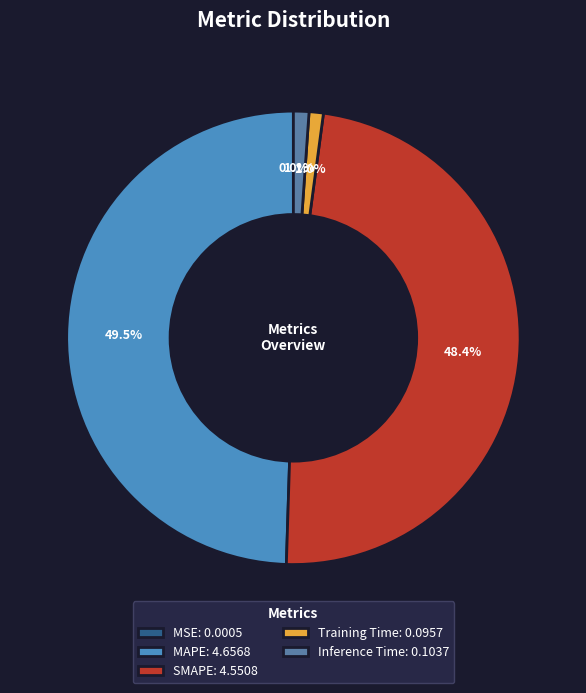

Is there any slice that represents more than half of the pie?

No